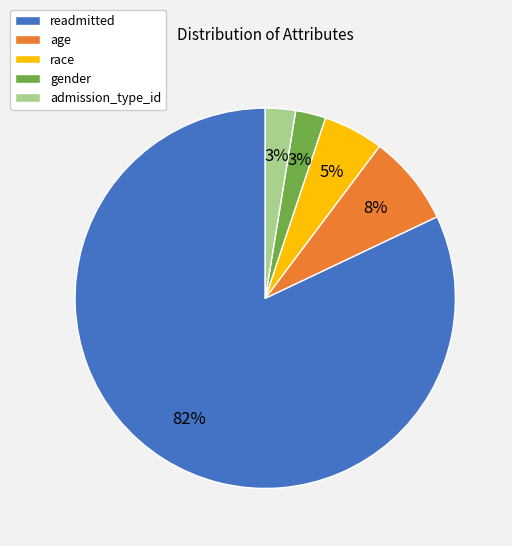

Do gender and age together represent more than half of the pie?

No